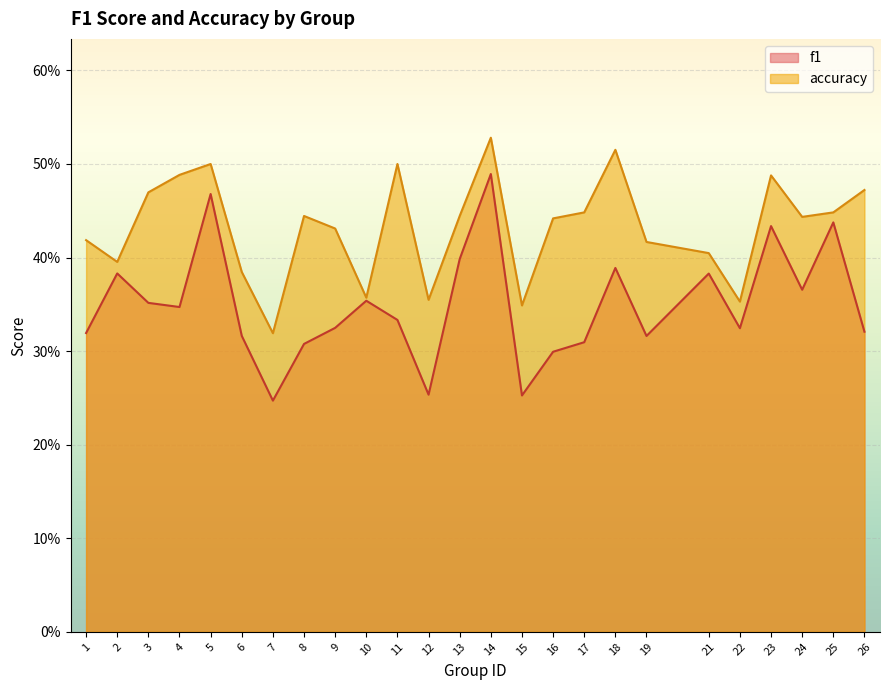

Where is the first local maximum for accuracy?

5